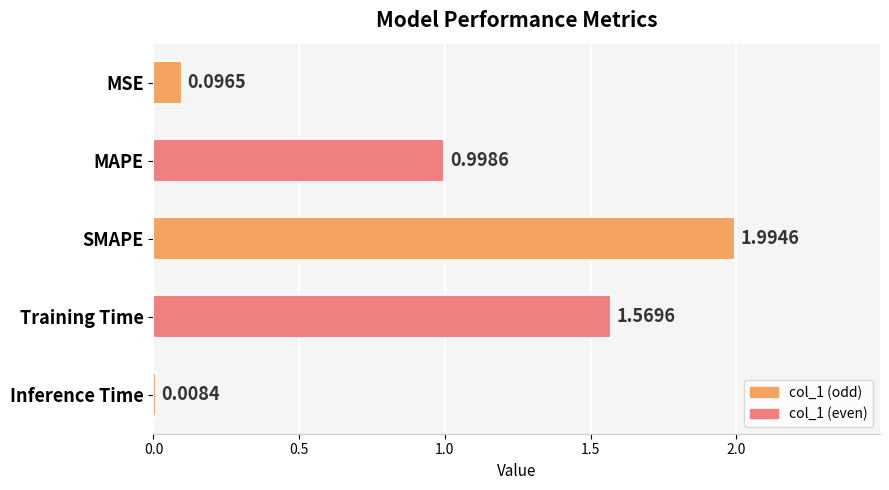

Where is the data nearest to the value 1?

MAPE